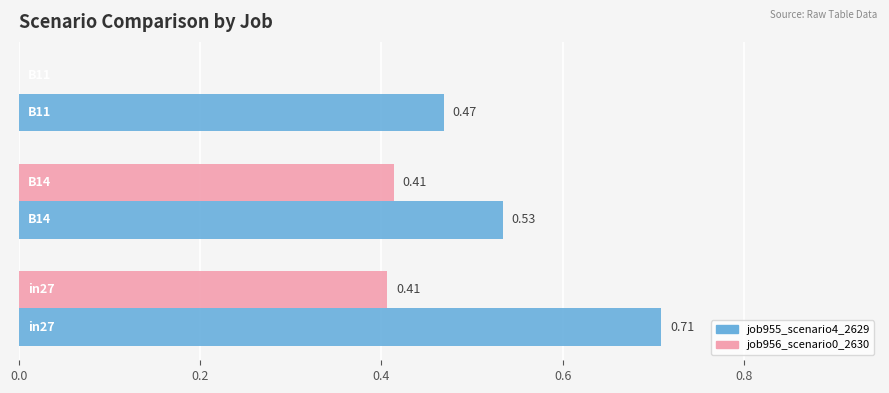

Which series has the largest total across all categories?

job955_scenario4_2629